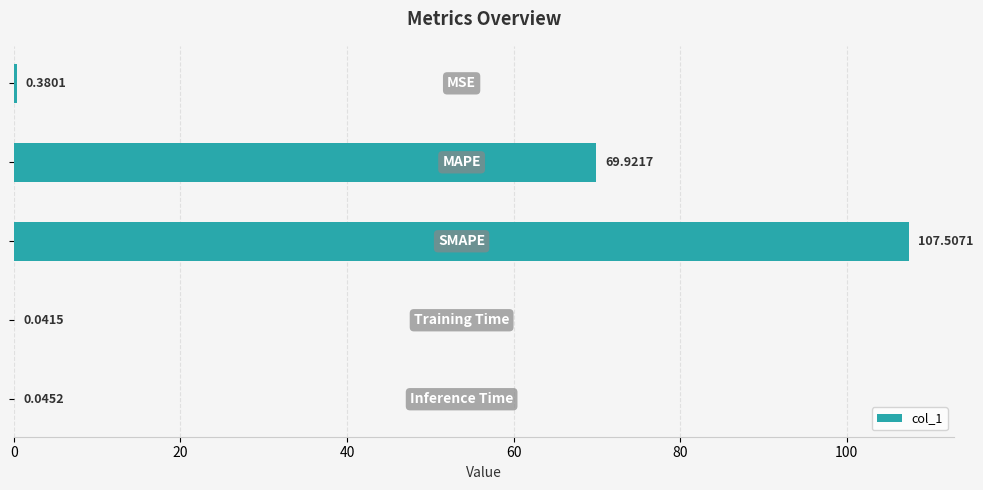

What is the sum of all values?

177.9